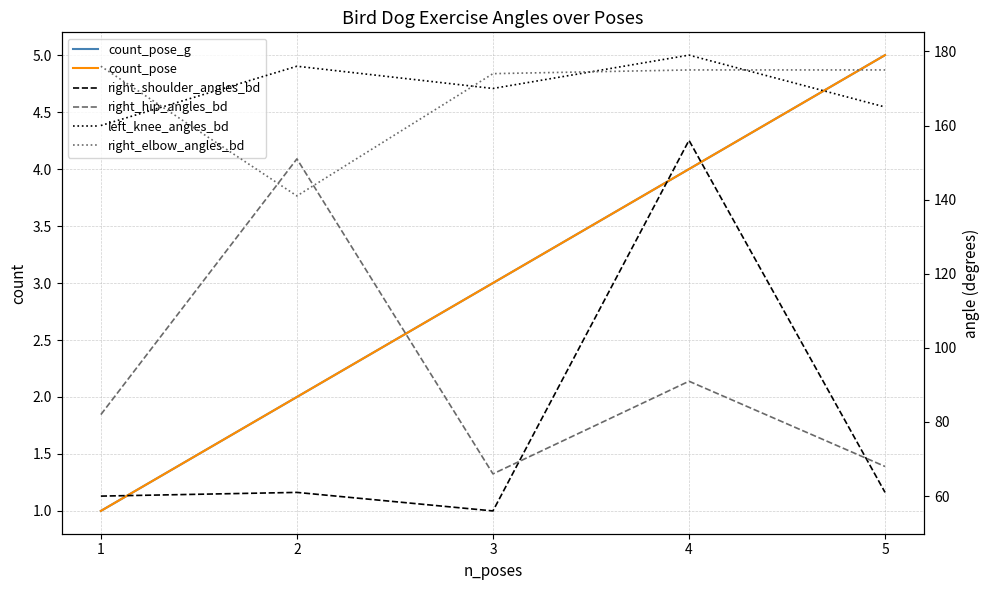

What is the value of the count_pose_g point at the 4th from the left?

4